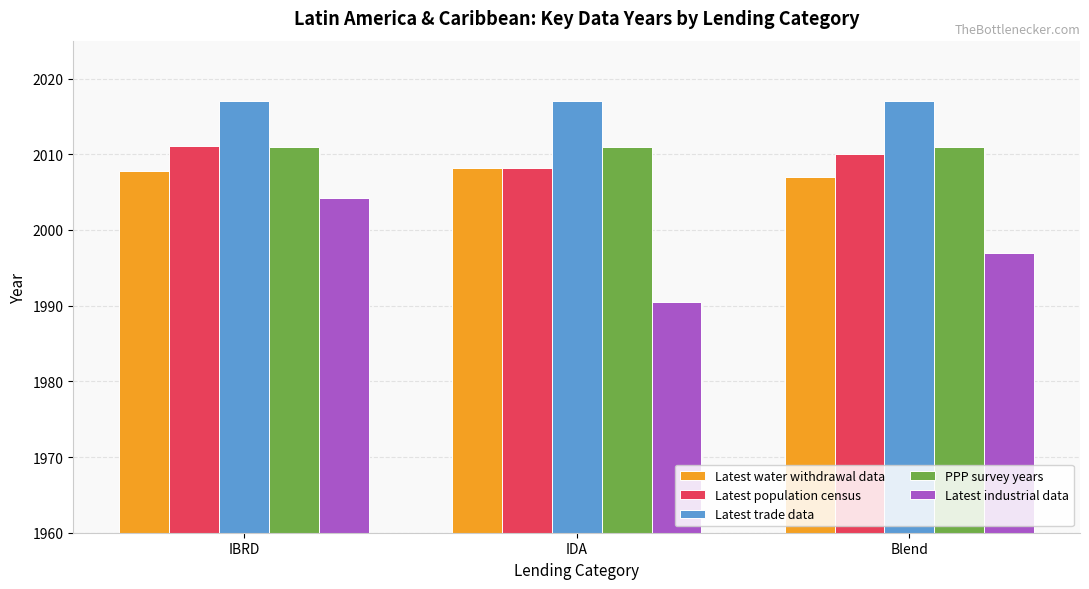

What is the label of the 1st bar from the left?

IBRD